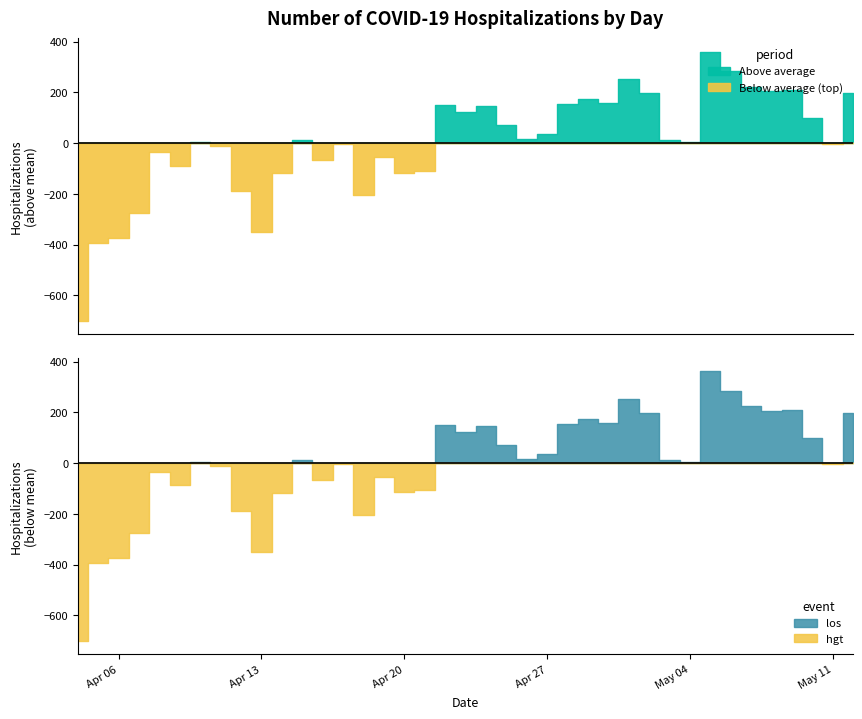

What is the change in value from 2020-04-06 to 2020-04-15?

+385